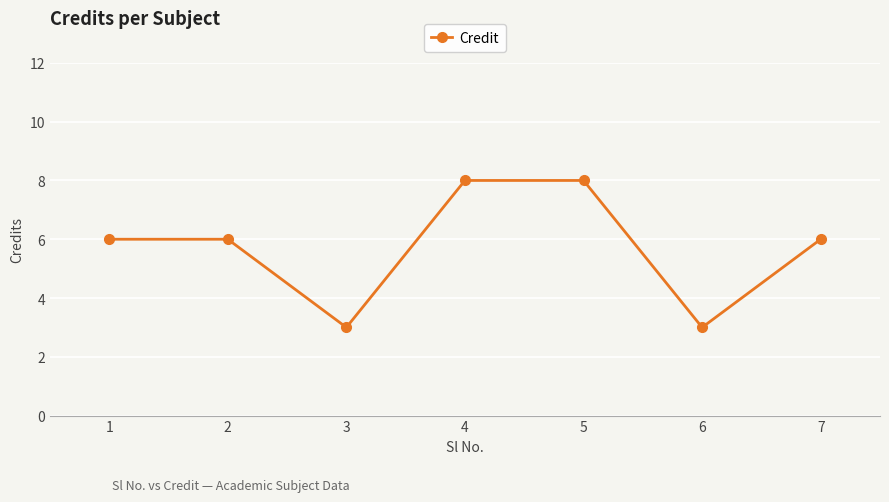

Count the number of data series in this chart.

1